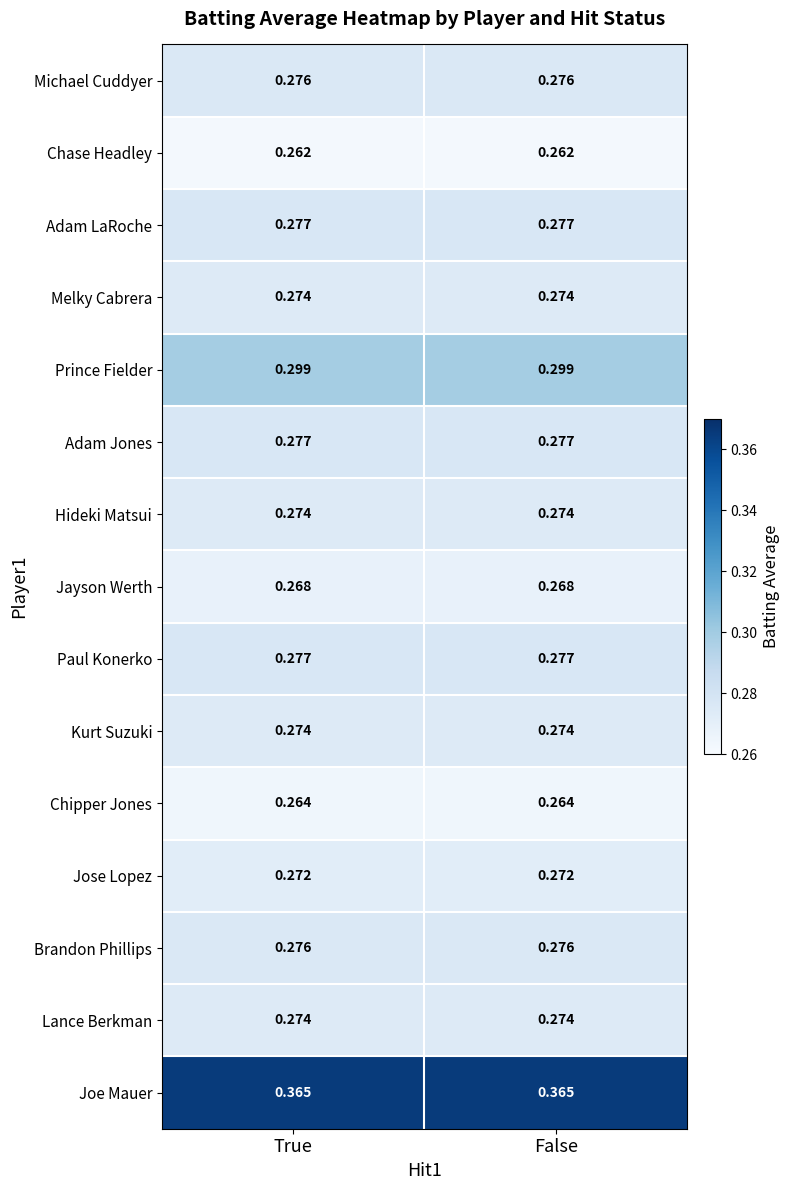

Is the value of Adam Jones at True greater than the value of Jayson Werth at False?

Yes